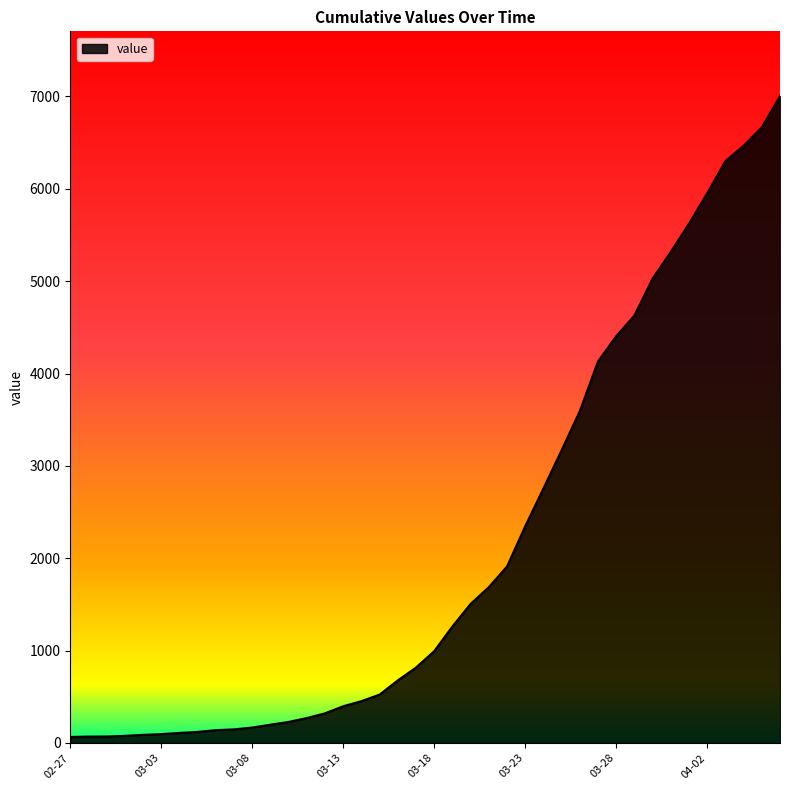

What is the maximum value shown in the chart?

7005